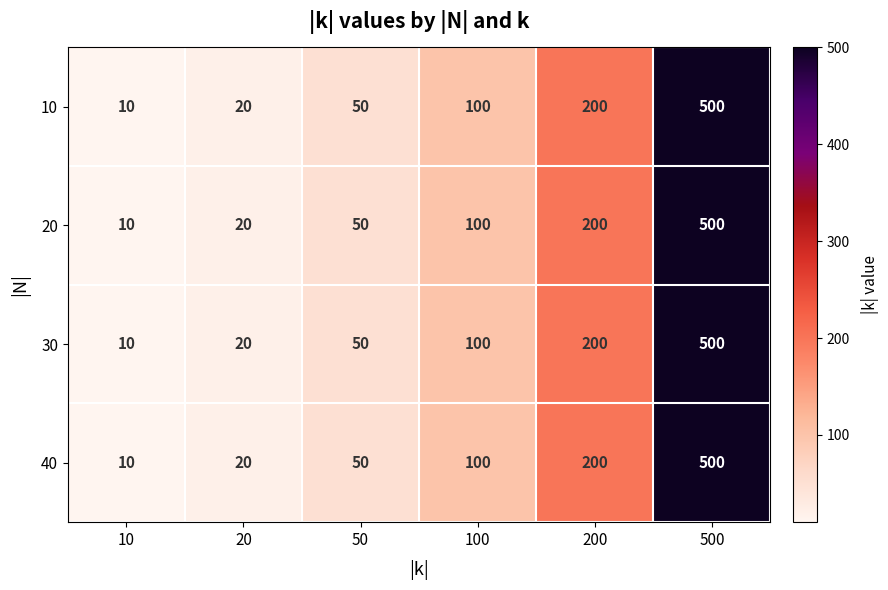

What is the total value across all series at 10?

40